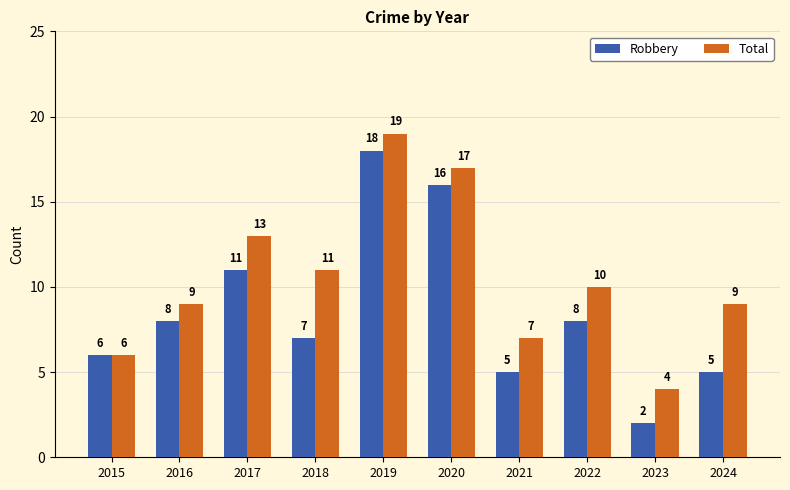

Which series changed the most between 2015 and 2016?

Total